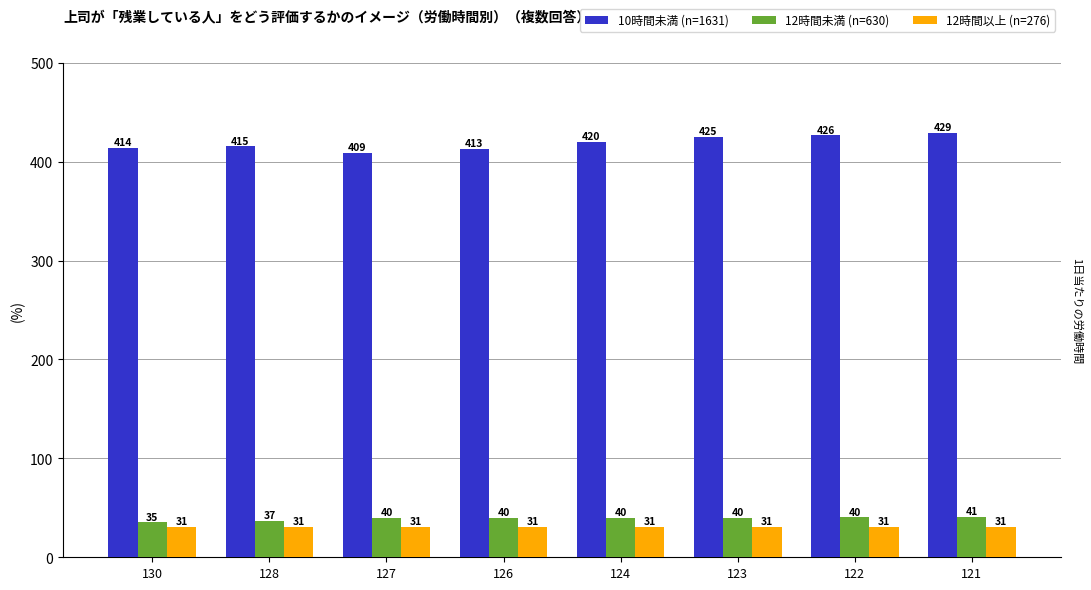

The value of 12時間未満 (n=630) at 123 is 13.5. True or false?

False